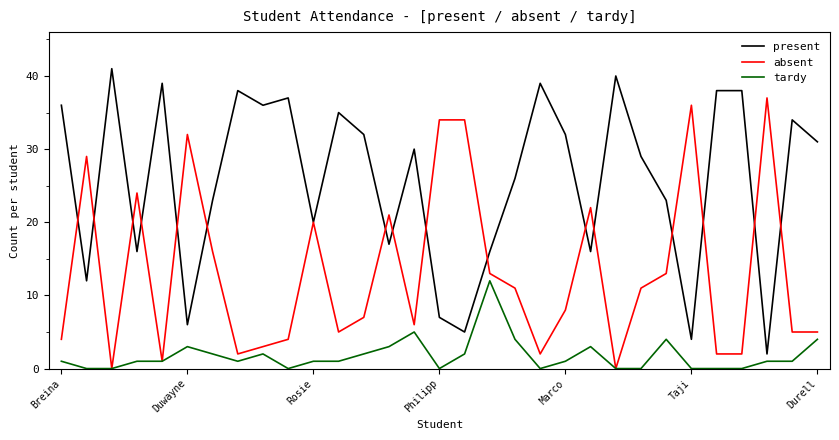

List the series in order of their peak value, lowest first.

tardy, absent, present